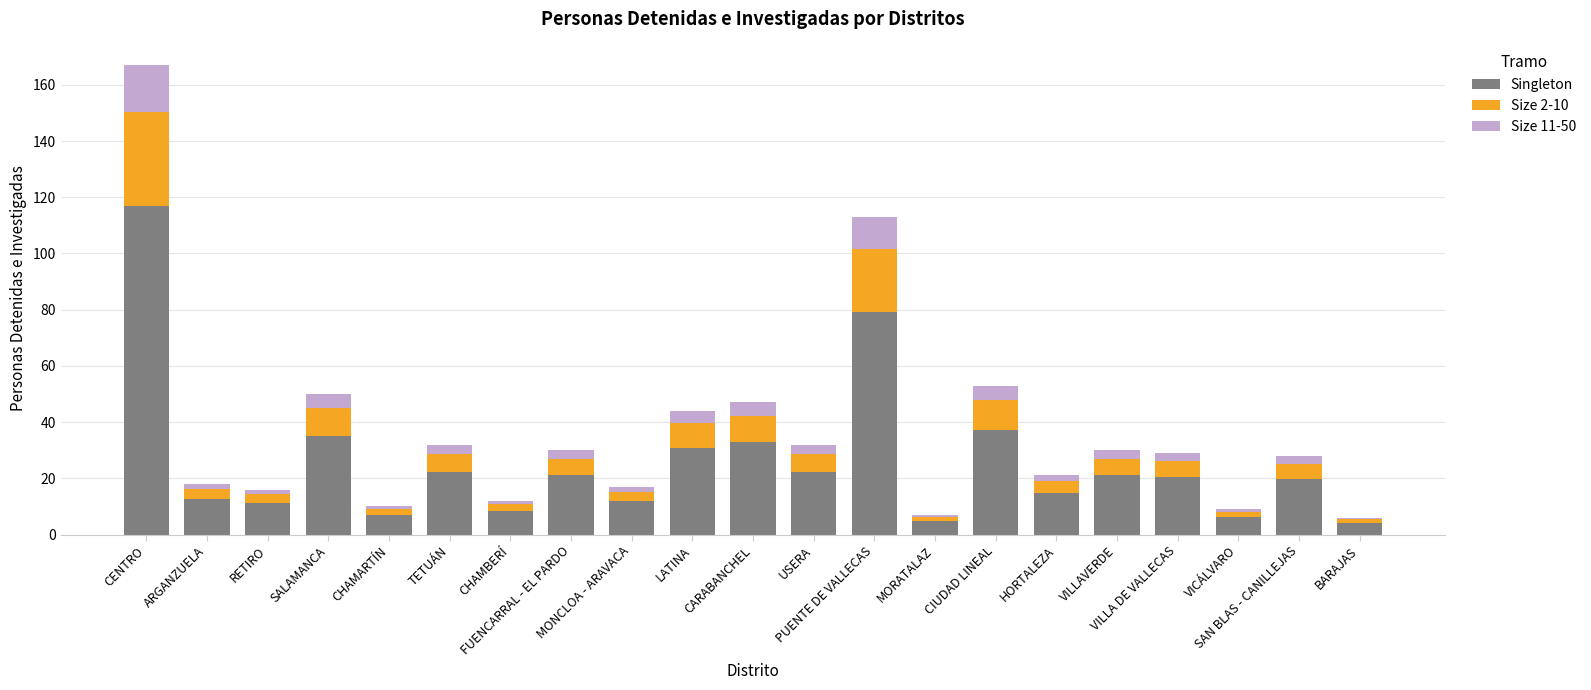

What is the maximum value for Singleton?

116.9